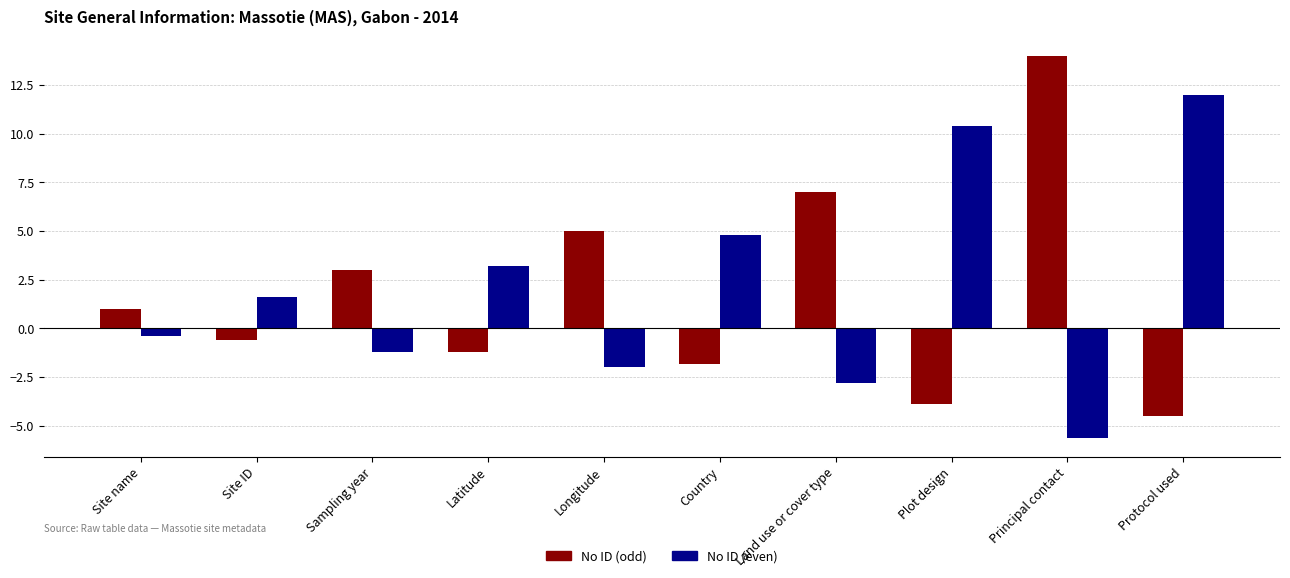

True or false: No ID (even) has a value of 12.0 at Protocol used.

True